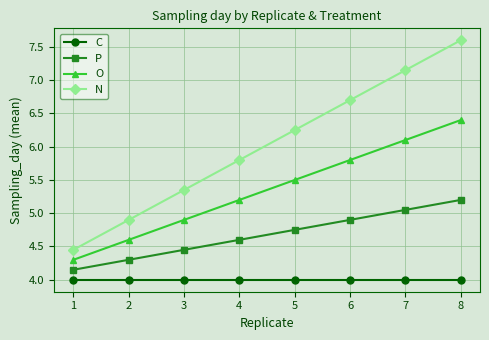

Rank the series by their average value, from lowest to highest.

C, P, O, N